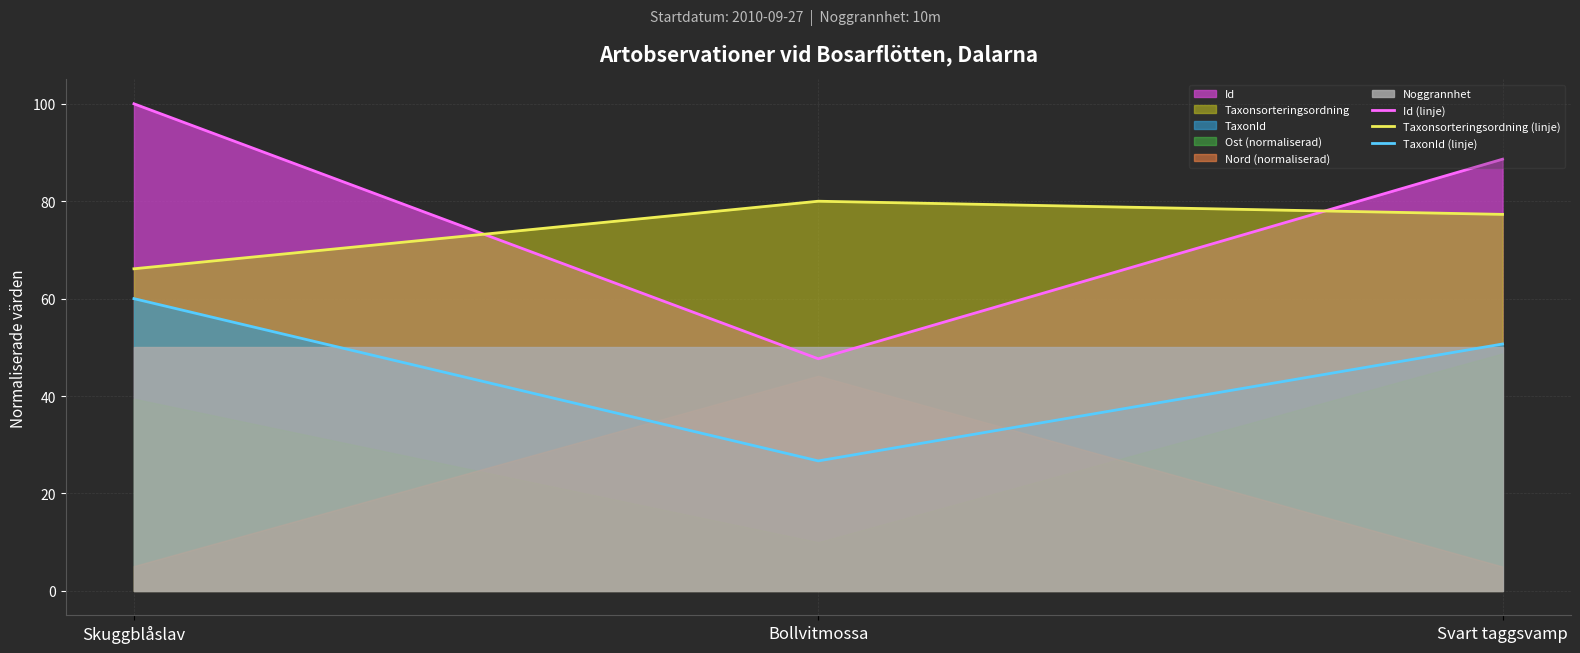

Reading left to right, transcribe all the data shown in this chart.

Id (linje): Skuggblåslav=100.0	Bollvitmossa=47.7	Svart taggsvamp=88.6
Taxonsorteringsordning (linje): Skuggblåslav=66.1	Bollvitmossa=80.0	Svart taggsvamp=77.3
TaxonId (linje): Skuggblåslav=60.0	Bollvitmossa=26.7	Svart taggsvamp=50.7